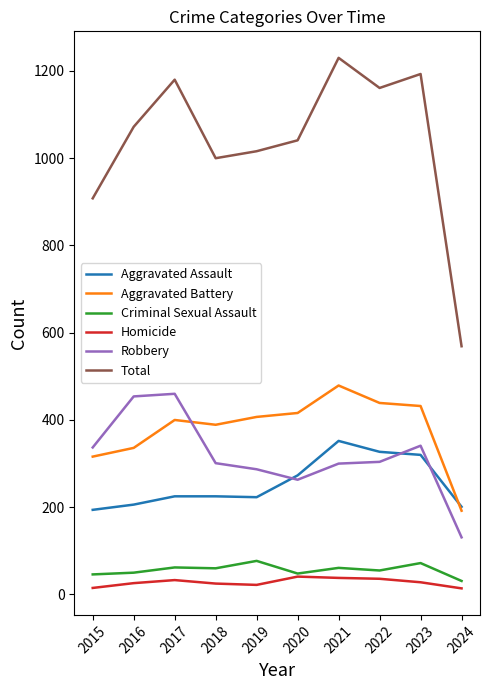

What is the total value across all series at 2017?

2360